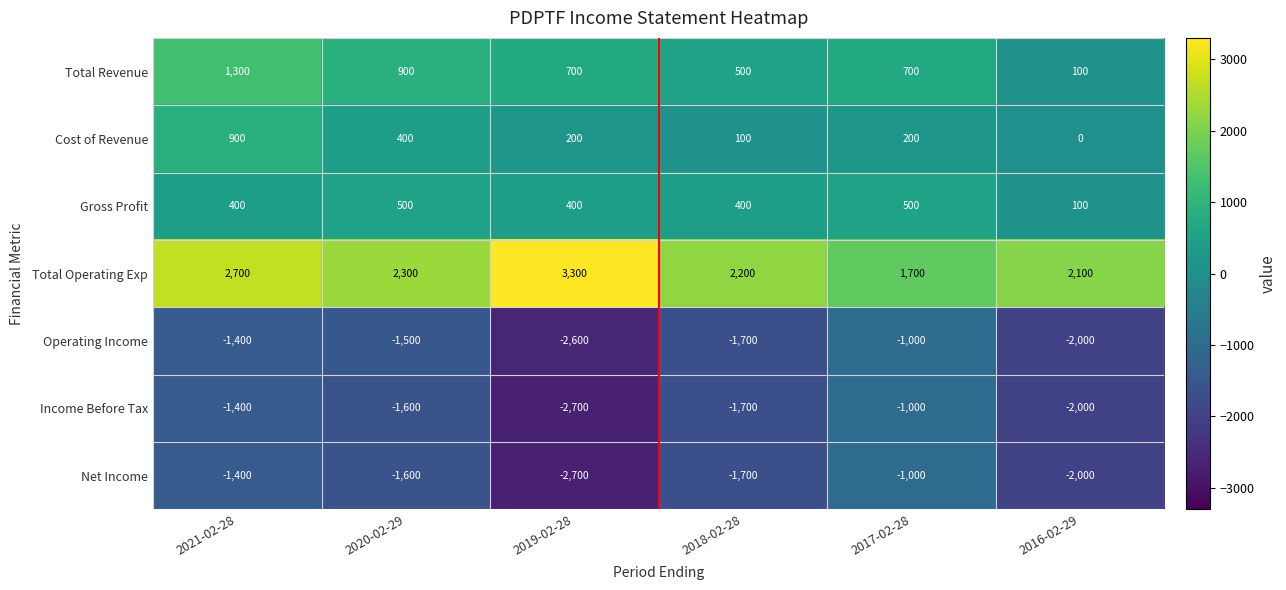

What is the difference between the maximum and minimum values in the Total Revenue series?

1200